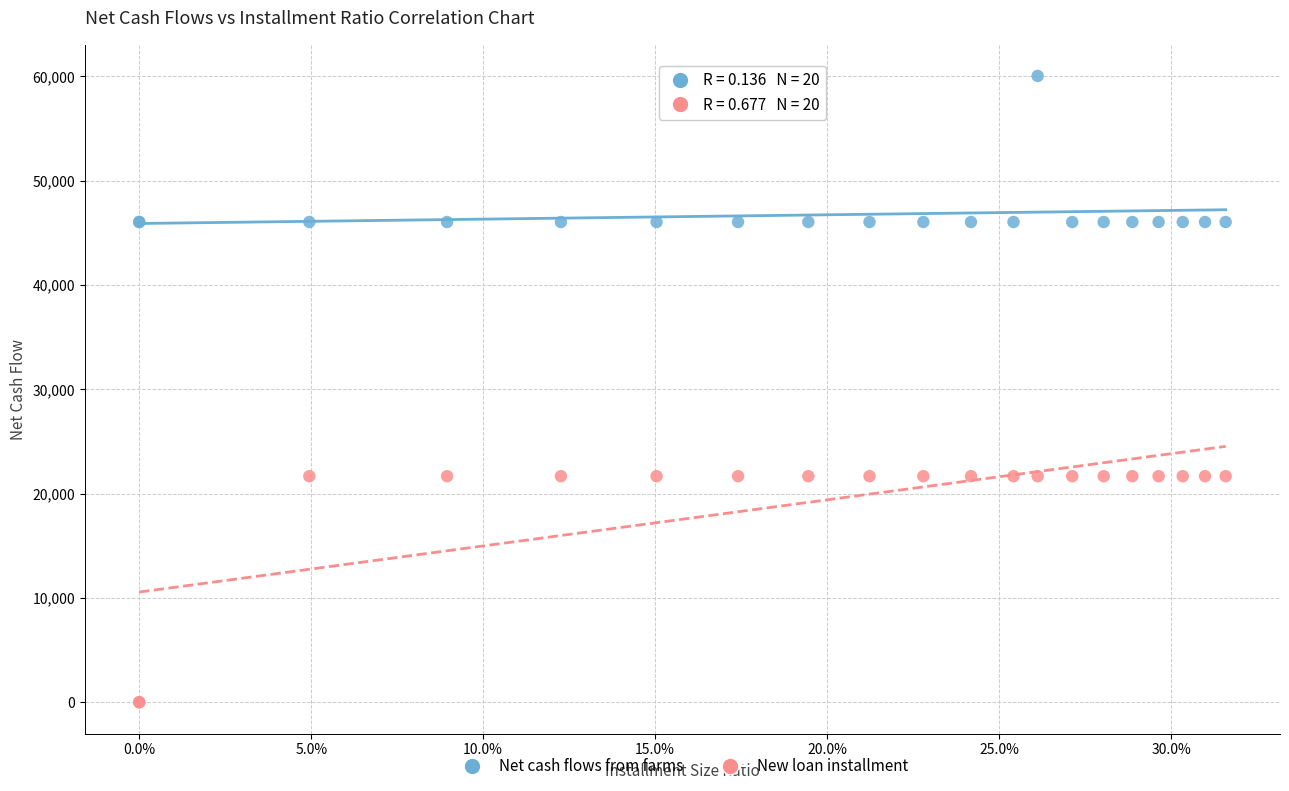

What are all the series names shown in the legend?

Net cash flows from farms, New loan installment